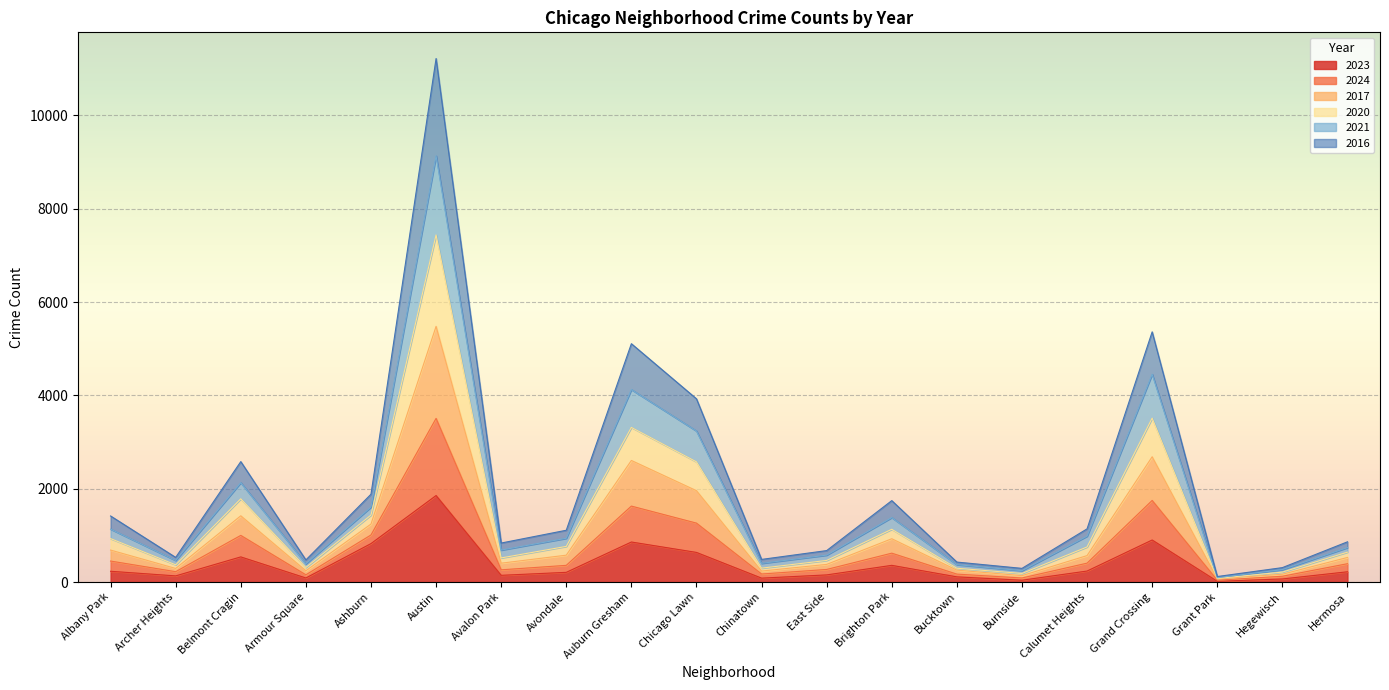

At which category is the sum across all series the highest?

Austin